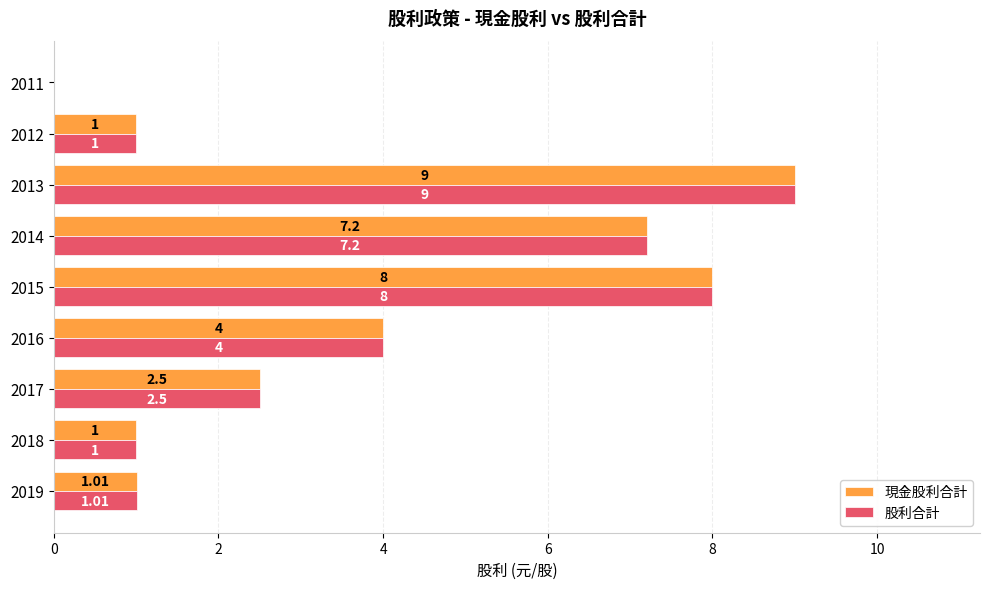

At which category is the sum across all series the highest?

2013